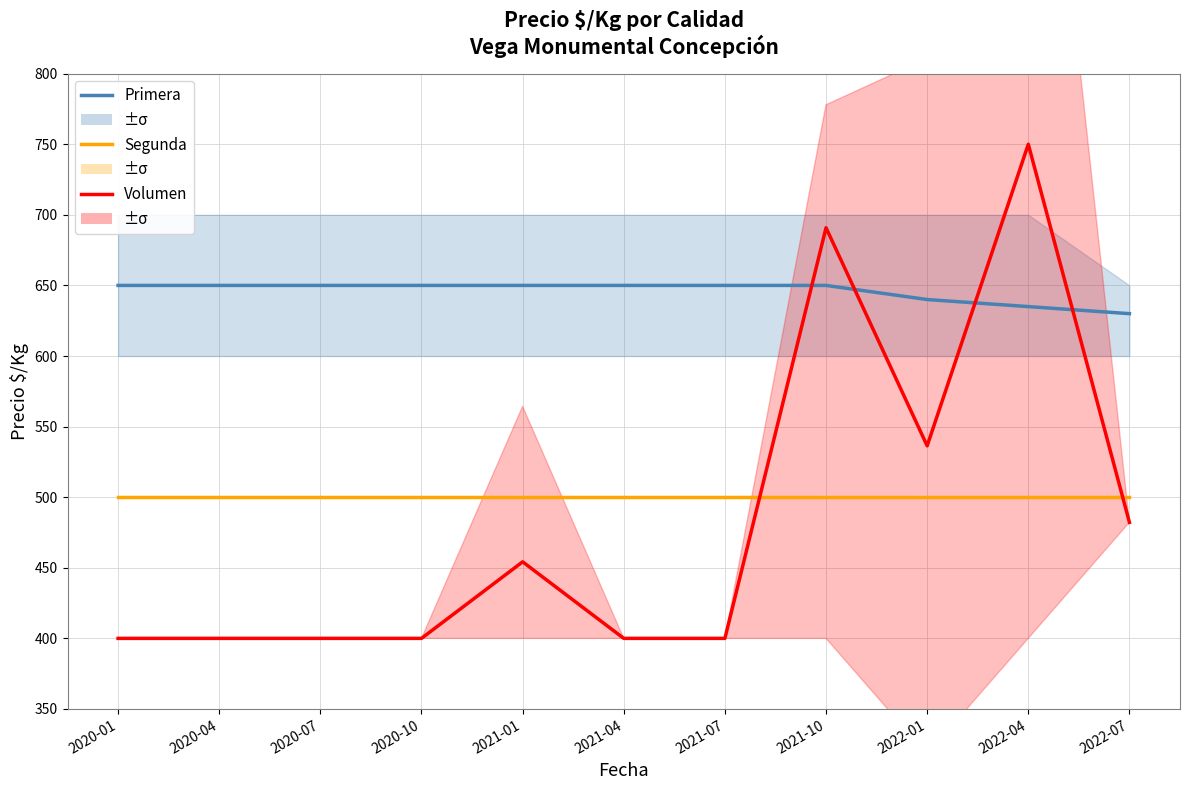

What is the difference between the Primera values at 2021-10 and 2022-07?

20.0